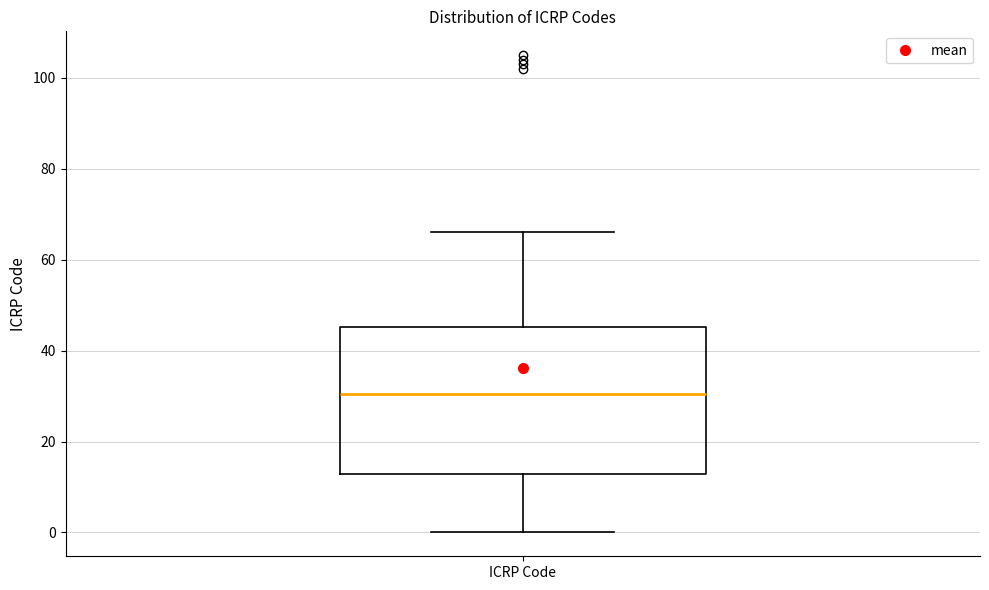

Where does the median line of the box for ICRP Code sit on the y-axis? The values are not printed on the chart, so give them approximately, as read against the axis.

30